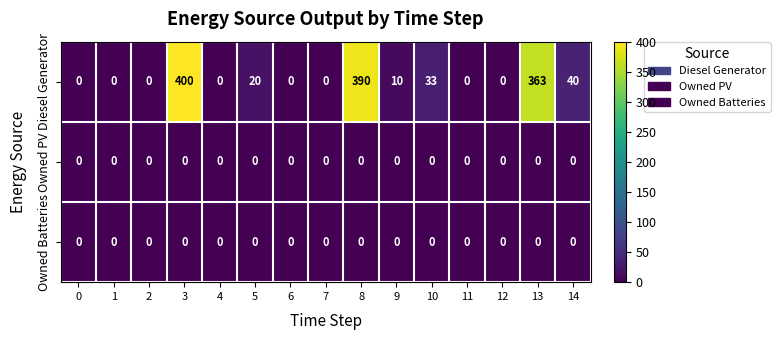

What is the difference between the Diesel Generator values at 10 and 11?

33